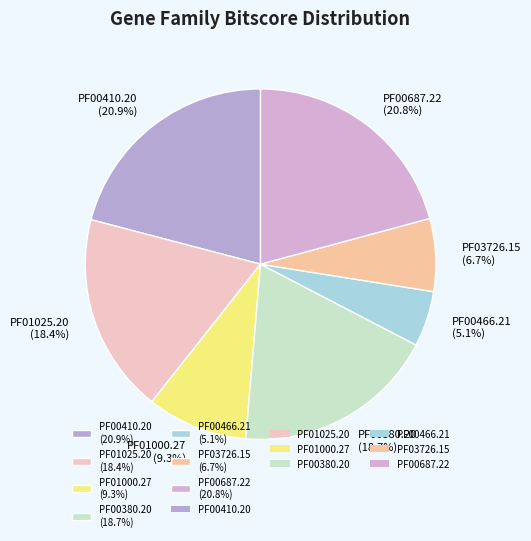

Is it true that PF00410.20 is 9% of the pie?

False